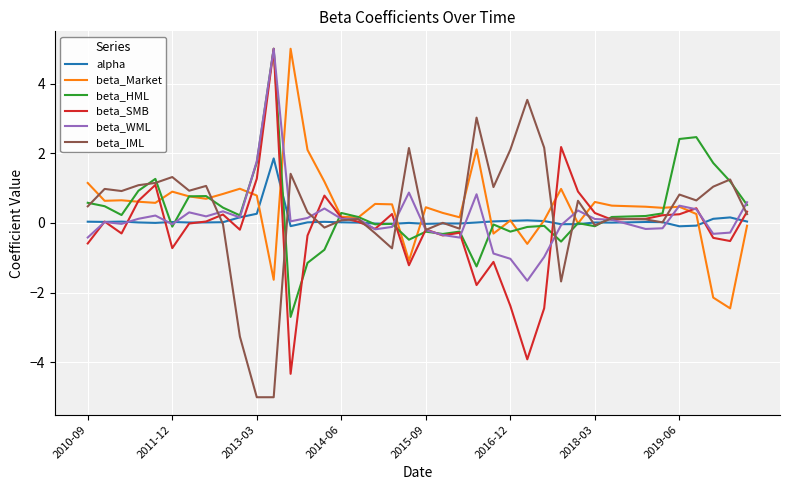

What is the minimum value for beta_SMB?

-4.3